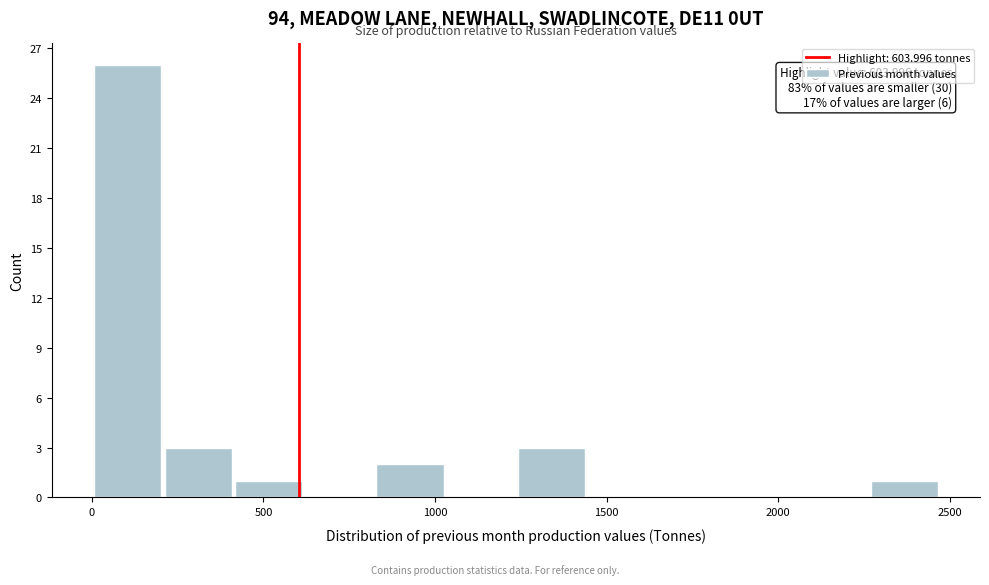

Over which range of the x-axis is the bar tallest?

0 to 200